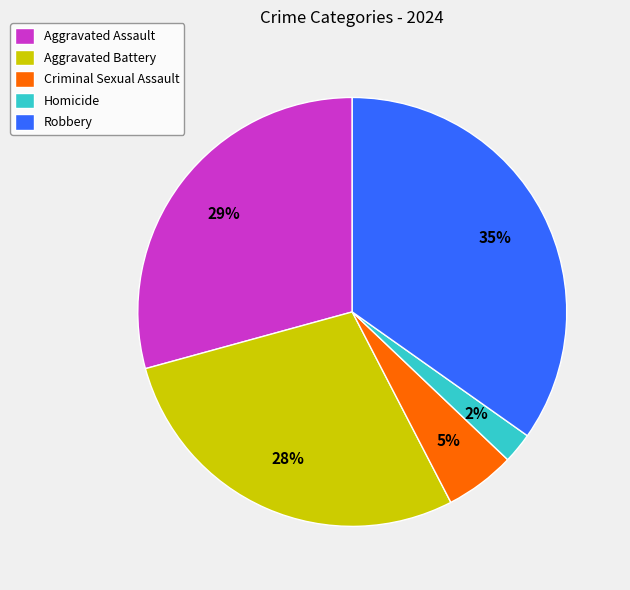

To the nearest percent, what percentage of the pie is Aggravated Battery?

28%